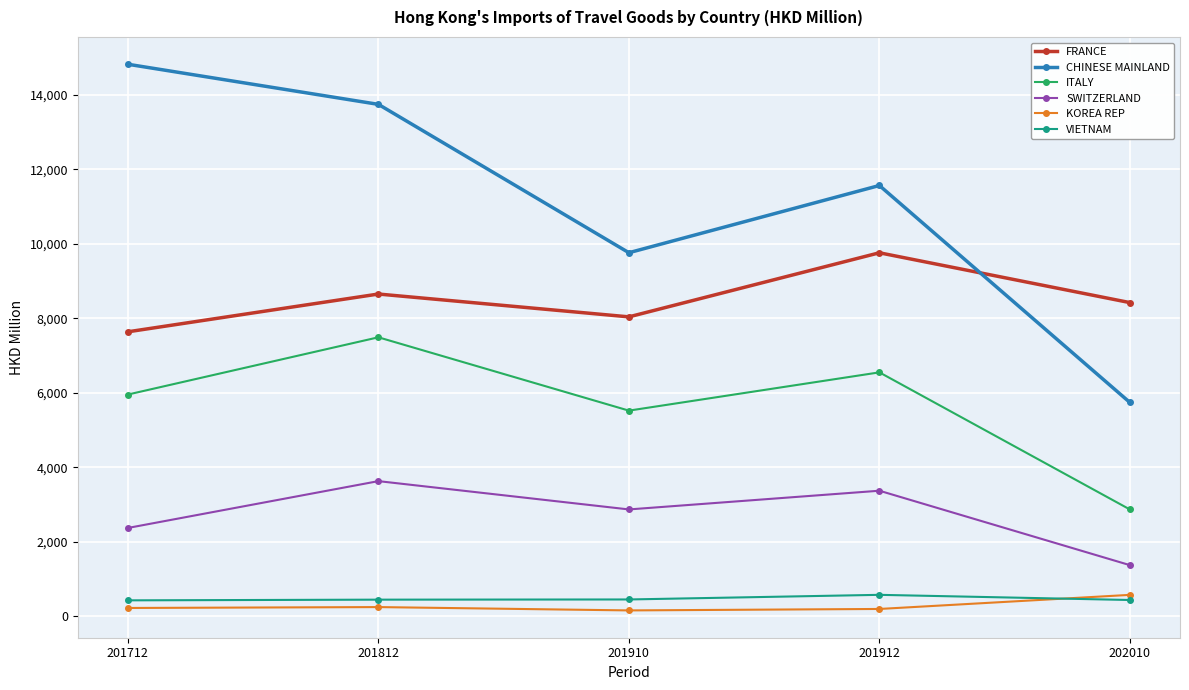

Is the value of VIETNAM at 201812 greater than the value of CHINESE MAINLAND at 201812?

No